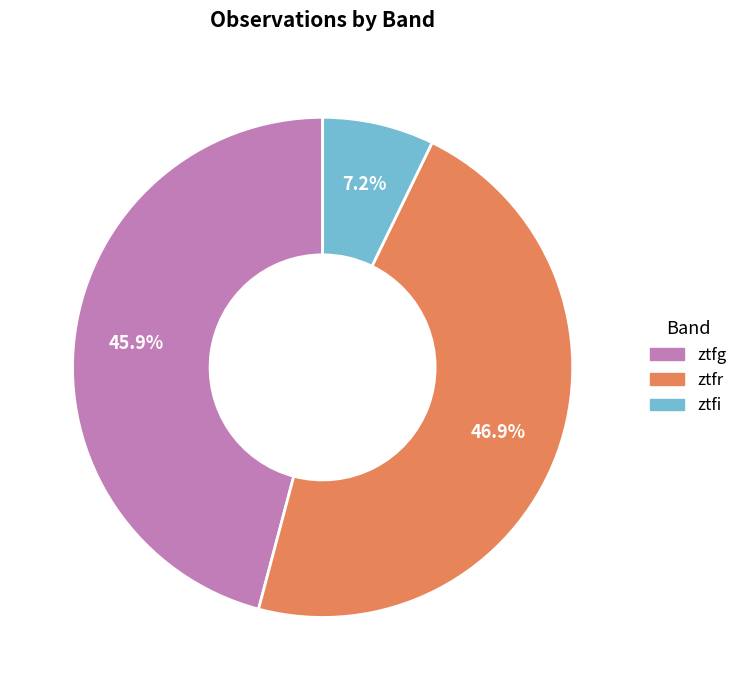

Count the number of slices in the pie.

3